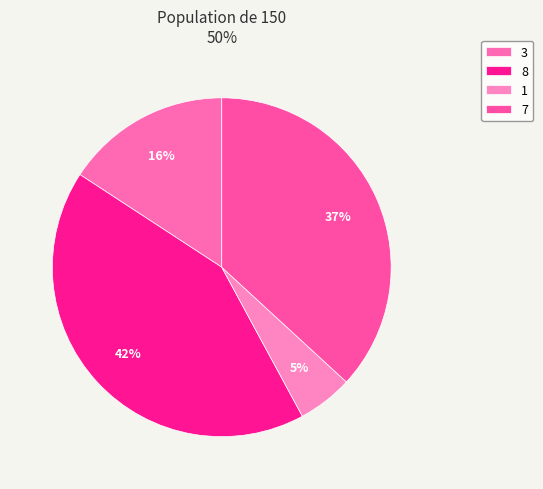

Is there any slice that represents more than half of the pie?

No